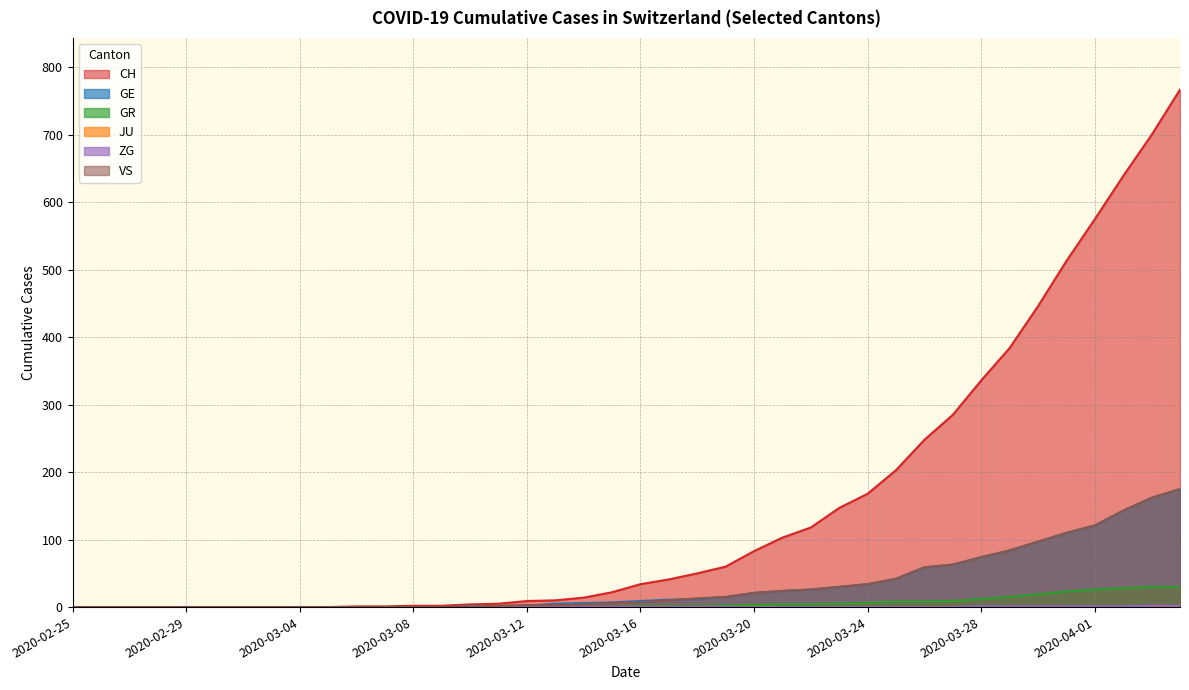

At how many categories does at least one series exceed 583?

3